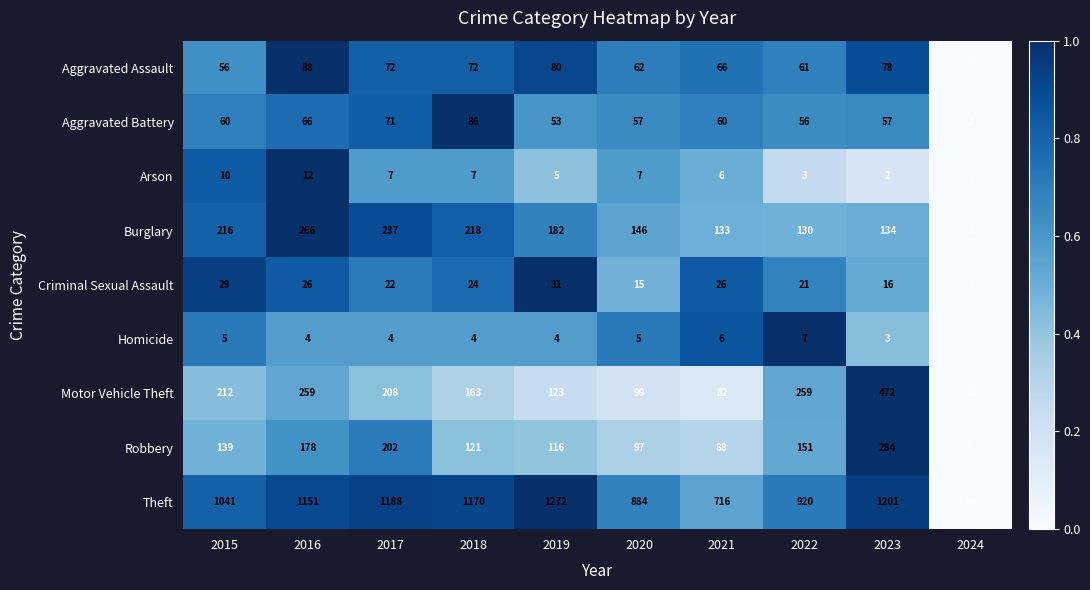

Which series has the largest range (max minus min)?

Theft